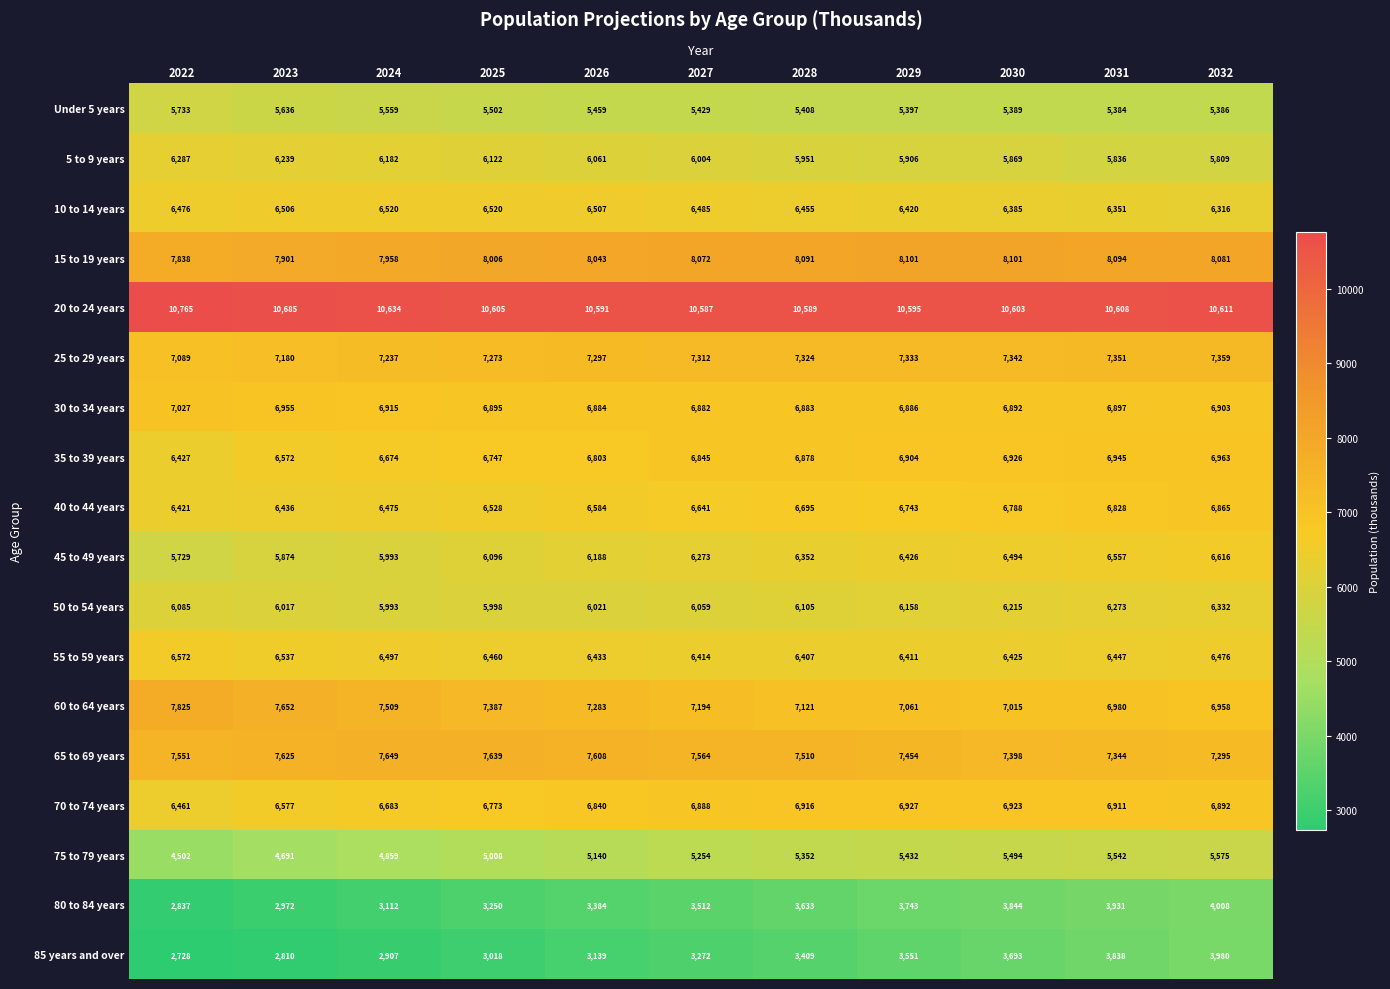

What is the maximum value shown in the chart?

10765